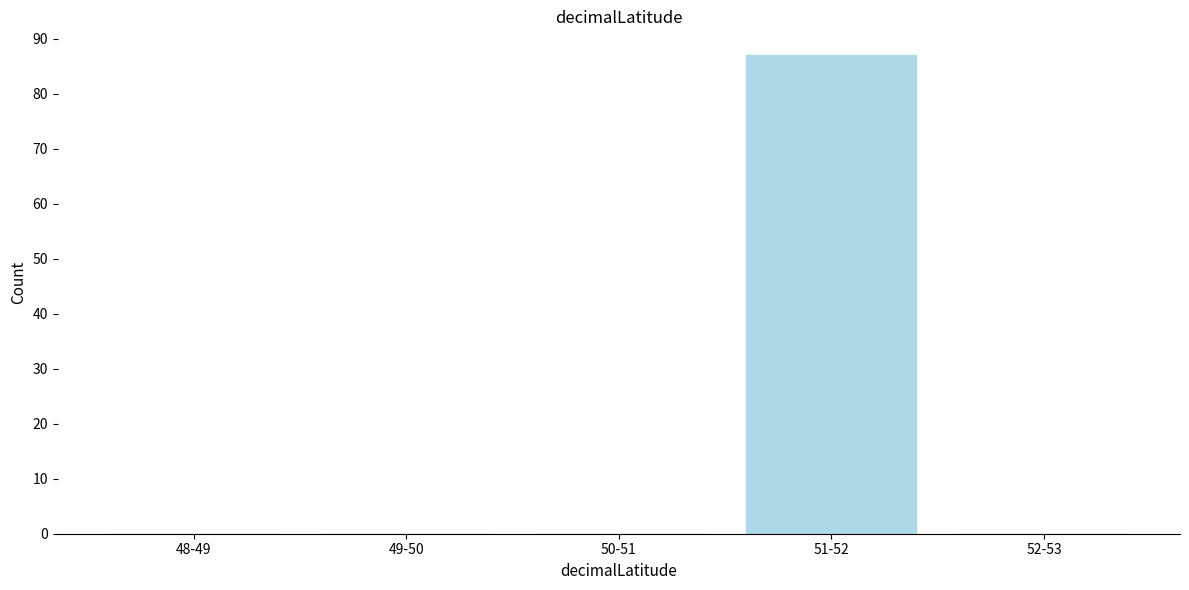

Reading left to right, list all the values displayed in this chart.

48-49=0	49-50=0	50-51=0	51-52=87	52-53=0